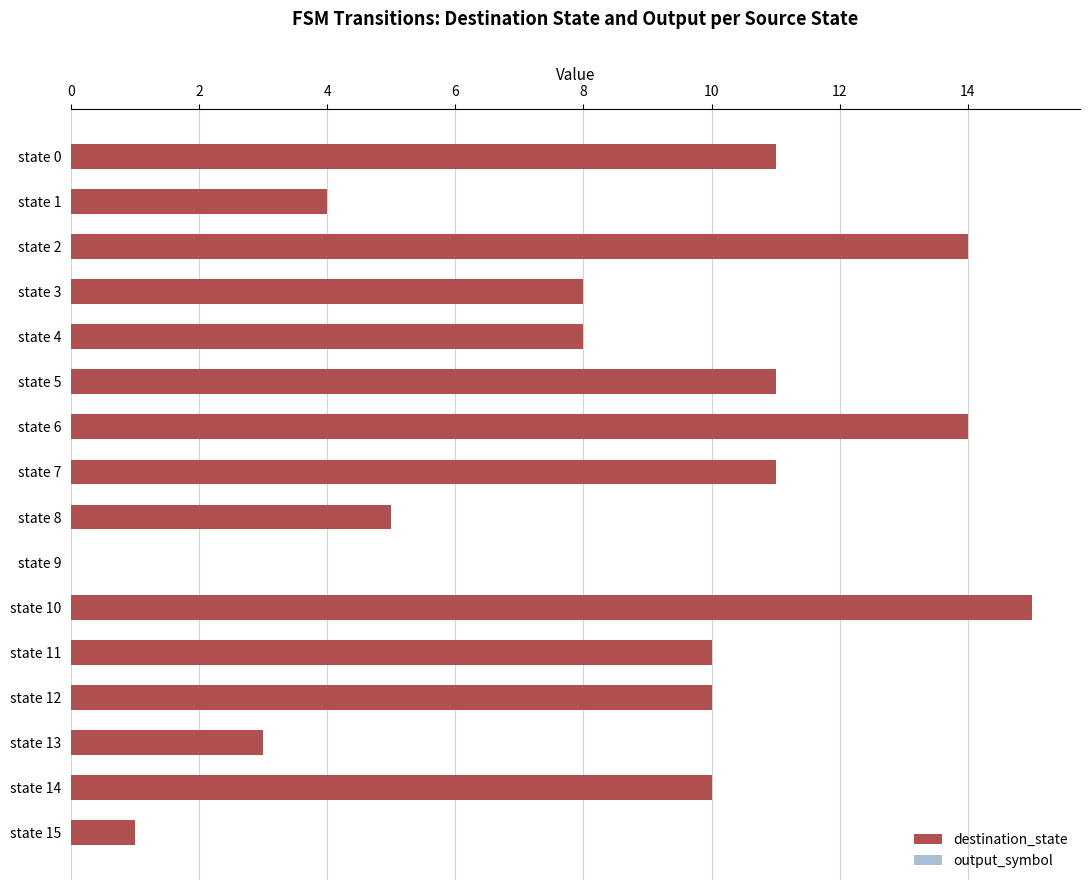

Reading right to left, what are all the values shown in this chart?

destination_state: 1	10	3	10	10	15	0	5	11	14	11	8	8	14	4	11
output_symbol: 1	0	1	0	0	0	0	1	1	0	0	1	0	0	0	0